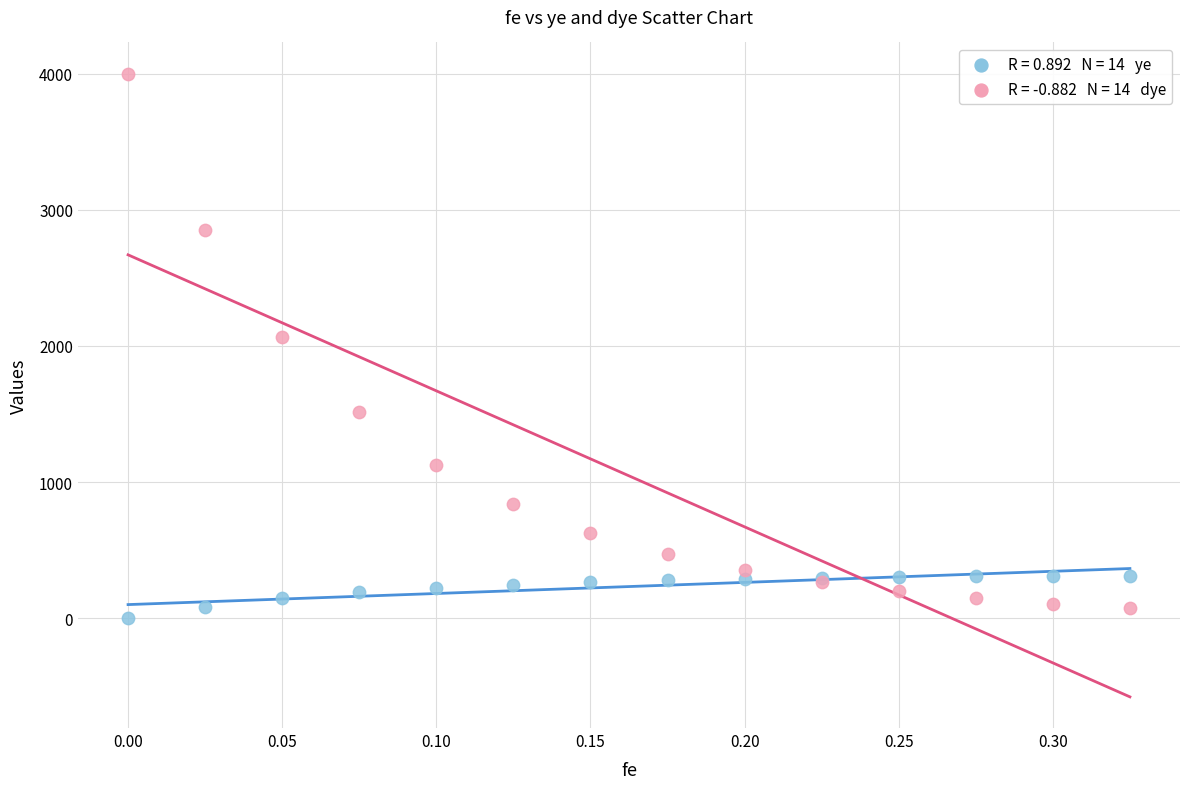

Across all series, what Y value is closest to 1999?

2064.5